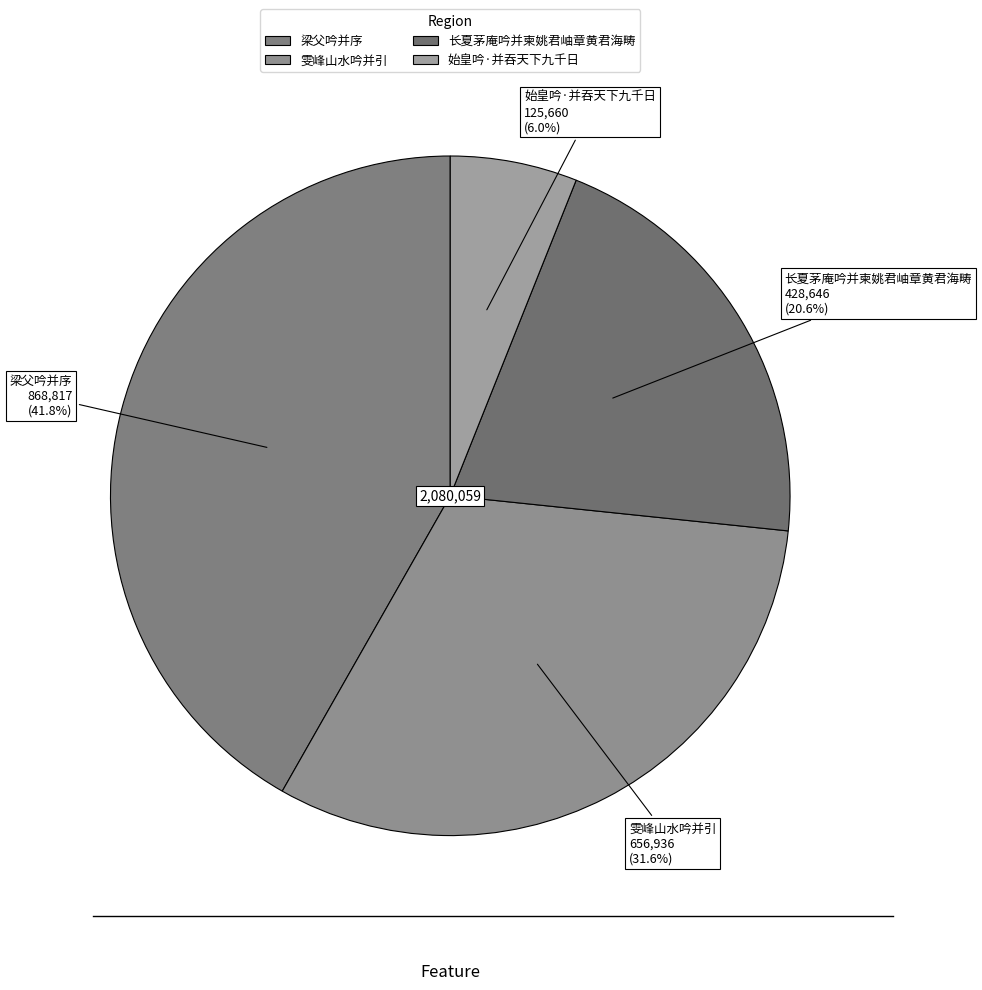

To the nearest percent, what is the combined percentage of 始皇吟·并吞天下九千日 and 雯峰山水吟并引?

38%